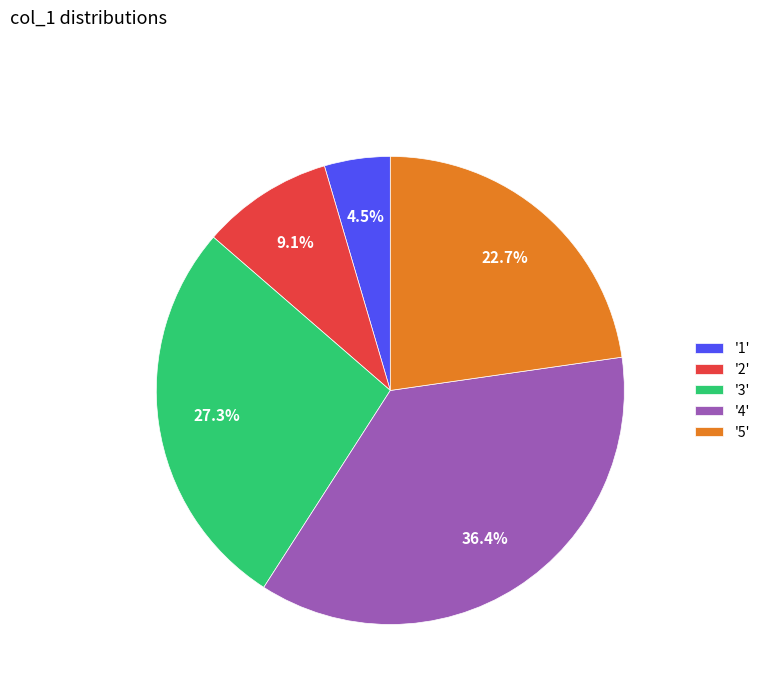

What is the ratio of the value at '3' to the value at '4'?

0.8